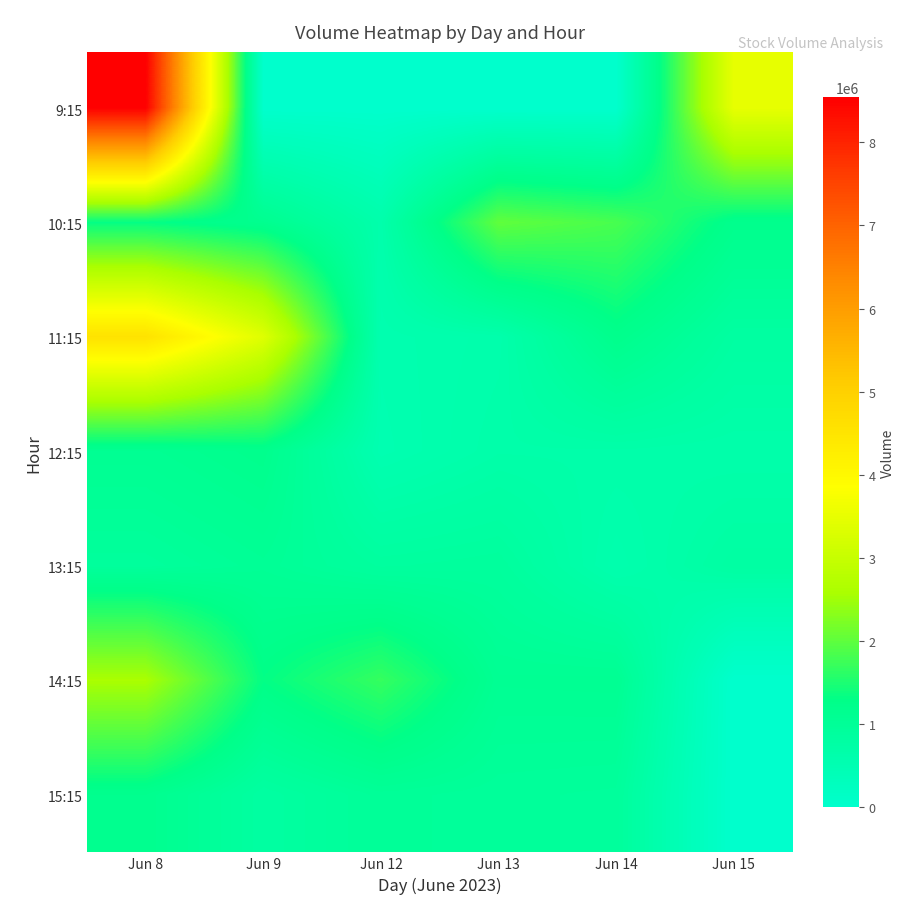

Reading left to right, transcribe all the data shown in this chart.

9:15: Jun 8=8542684	Jun 9=0	Jun 12=0	Jun 13=0	Jun 14=0	Jun 15=3496144
10:15: Jun 8=1319670	Jun 9=1147540	Jun 12=623102	Jun 13=2015404	Jun 14=1832320	Jun 15=1194227
11:15: Jun 8=4563069	Jun 9=3367955	Jun 12=546882	Jun 13=618480	Jun 14=1209101	Jun 15=805343
12:15: Jun 8=1089007	Jun 9=1192362	Jun 12=516730	Jun 13=661393	Jun 14=660029	Jun 15=637946
13:15: Jun 8=915781	Jun 9=1023677	Jun 12=860159	Jun 13=894492	Jun 14=577505	Jun 15=790895
14:15: Jun 8=2583190	Jun 9=1308104	Jun 12=1686415	Jun 13=1075743	Jun 14=1086669	Jun 15=0
15:15: Jun 8=1166792	Jun 9=802243	Jun 12=985601	Jun 13=944577	Jun 14=925005	Jun 15=0